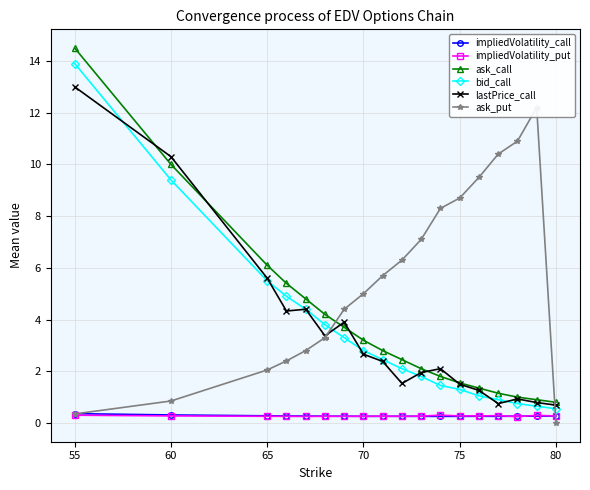

Reading left to right, extract all data points from this chart.

impliedVolatility_call: 0.4	0.3	0.3	0.3	0.3	0.3	0.3	0.3	0.3	0.3	0.3	0.3	0.3	0.3	0.3	0.3	0.3	0.3
impliedVolatility_put: 0.3	0.3	0.3	0.3	0.3	0.3	0.3	0.3	0.3	0.3	0.3	0.3	0.3	0.3	0.3	0.2	0.3	0.3
ask_call: 14.5	10.0	6.1	5.4	4.8	4.2	3.7	3.2	2.8	2.5	2.1	1.8	1.6	1.4	1.1	1.0	0.9	0.8
bid_call: 13.9	9.4	5.5	4.9	4.4	3.8	3.3	2.8	2.5	2.1	1.8	1.4	1.3	1.1	0.9	0.8	0.7	0.6
lastPrice_call: 13.0	10.3	5.6	4.3	4.4	3.4	3.9	2.7	2.4	1.5	1.9	2.1	1.5	1.3	0.8	0.9	0.8	0.7
ask_put: 0.3	0.8	2.0	2.4	2.8	3.3	4.4	5.0	5.7	6.3	7.1	8.3	8.7	9.5	10.4	10.9	12.2	0.0